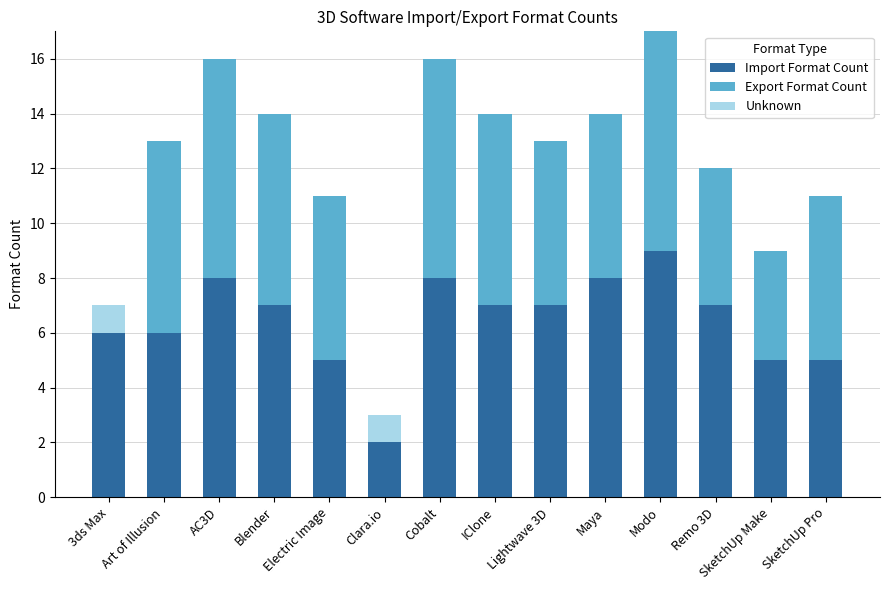

The value of Import Format Count at Clara.io is 2. True or false?

True